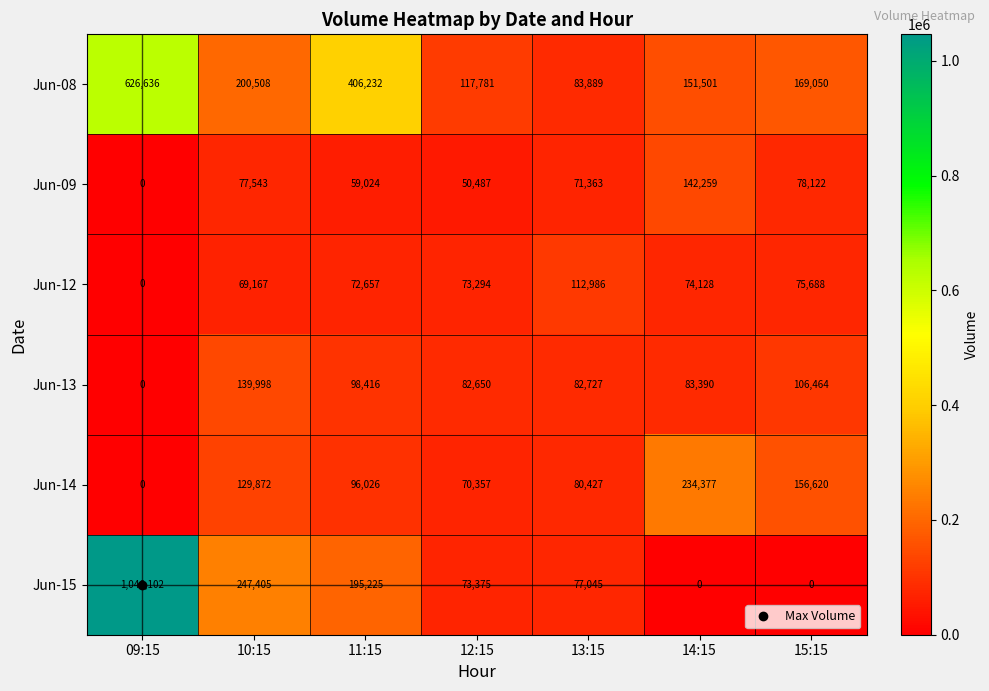

List the series in order of their peak value, lowest first.

Jun-12, Jun-13, Jun-09, Jun-14, Jun-08, Jun-15